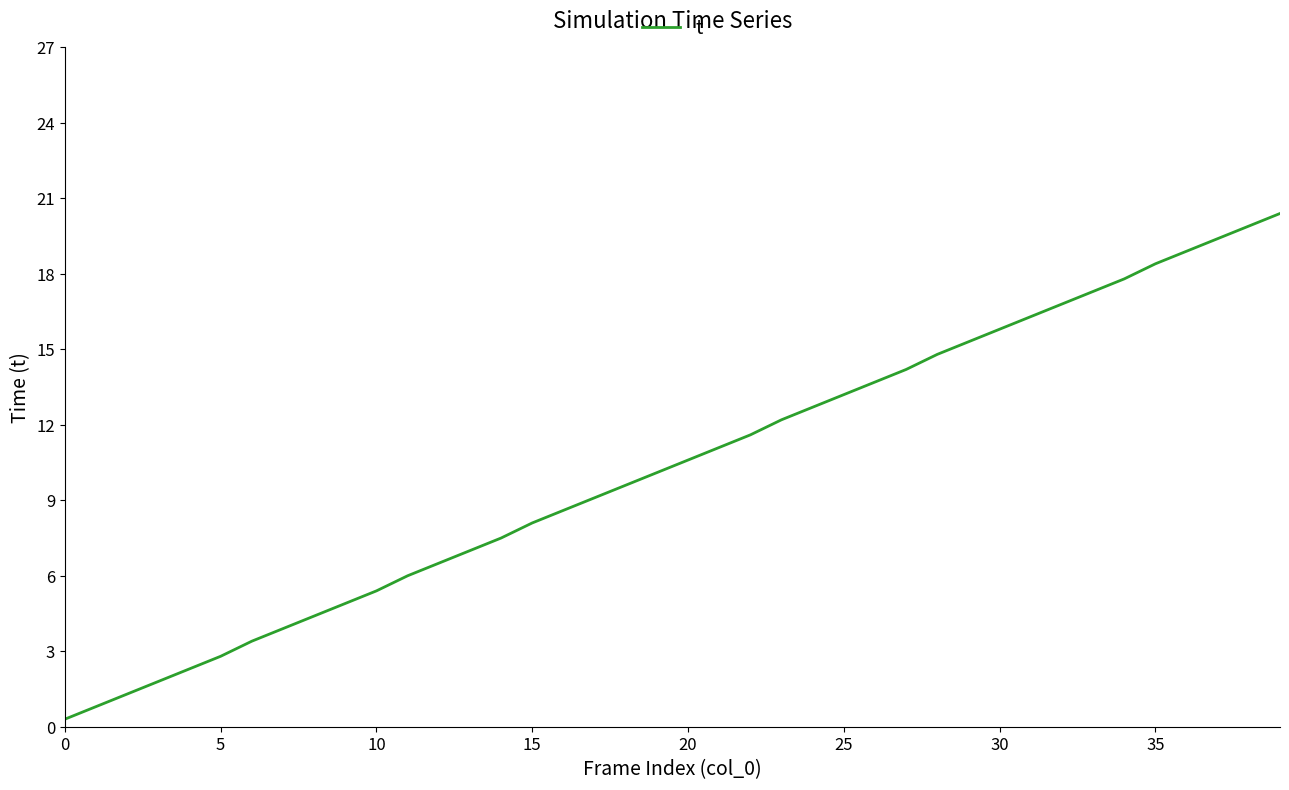

What is the greatest value displayed?

20.4